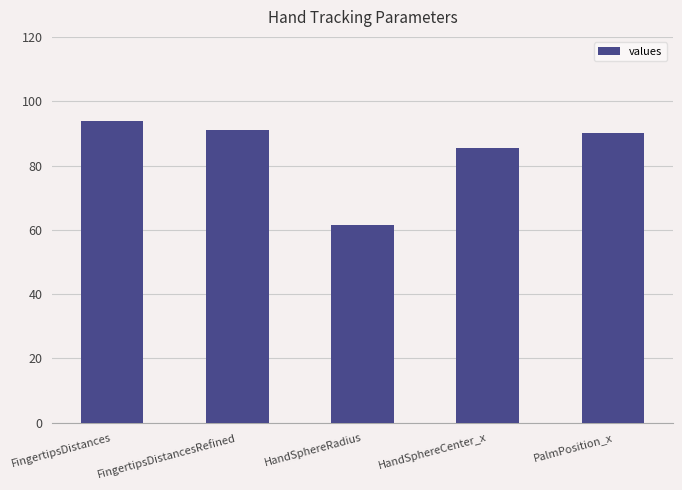

The value at HandSphereRadius is 25.9. True or false?

False